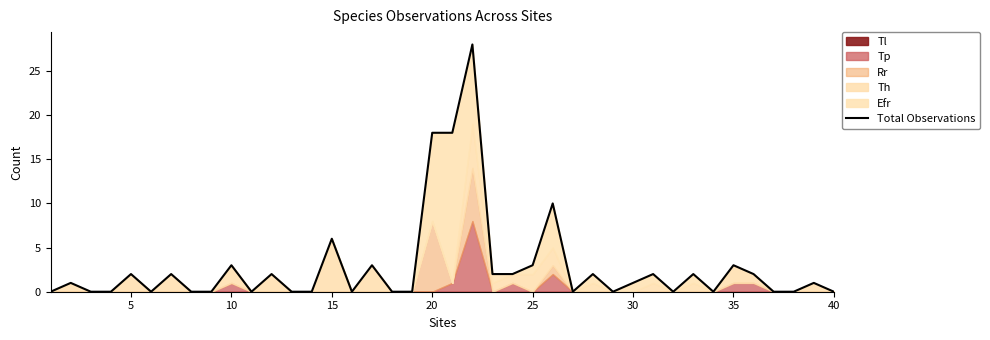

How many points are lower than both their immediate neighbors (excluding endpoints)?

7